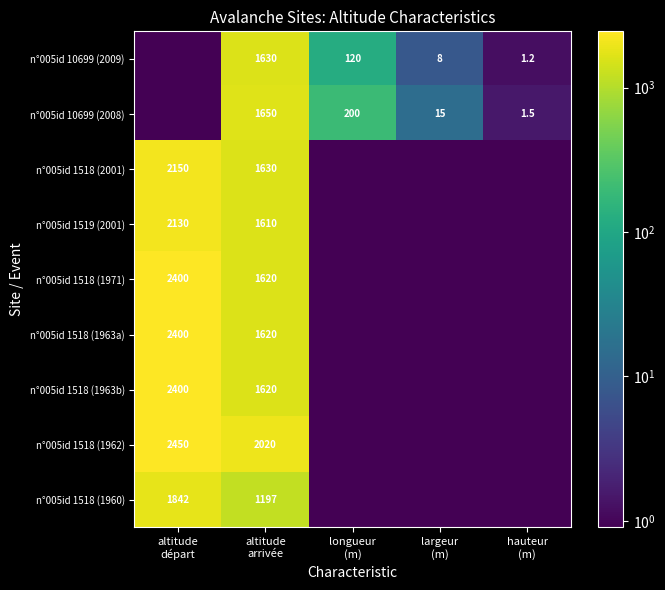

True or false: n°005id 1518 (2001) has a value of 0.1 at longueur (m).

False